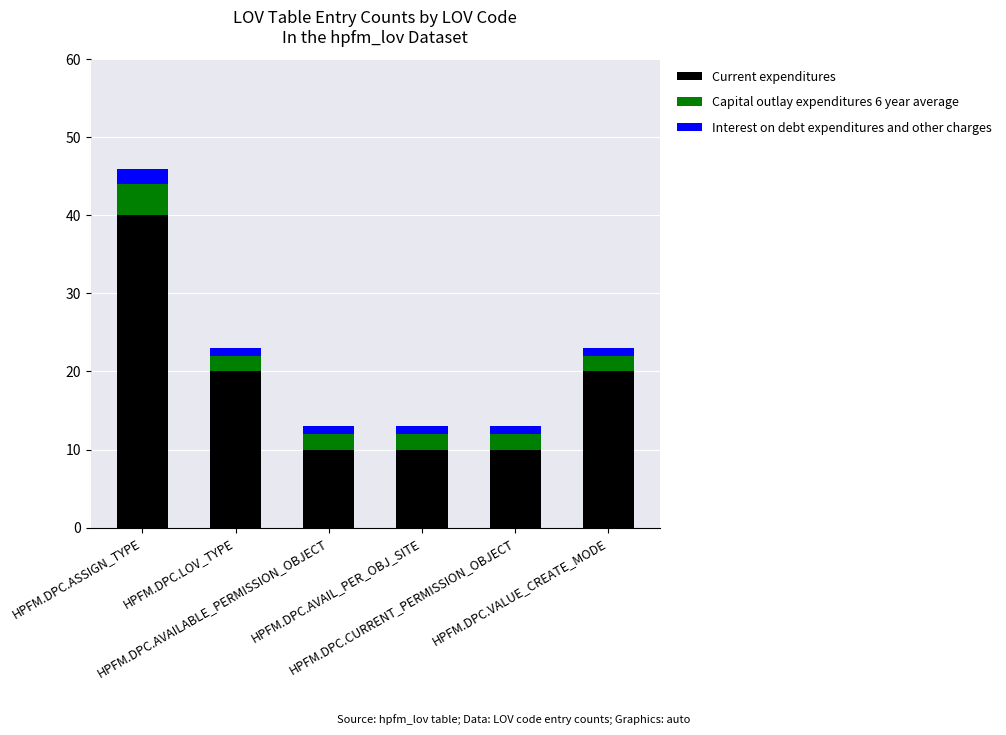

What are all the series names shown in the legend?

Current expenditures, Capital outlay expenditures 6 year average, Interest on debt expenditures and other charges